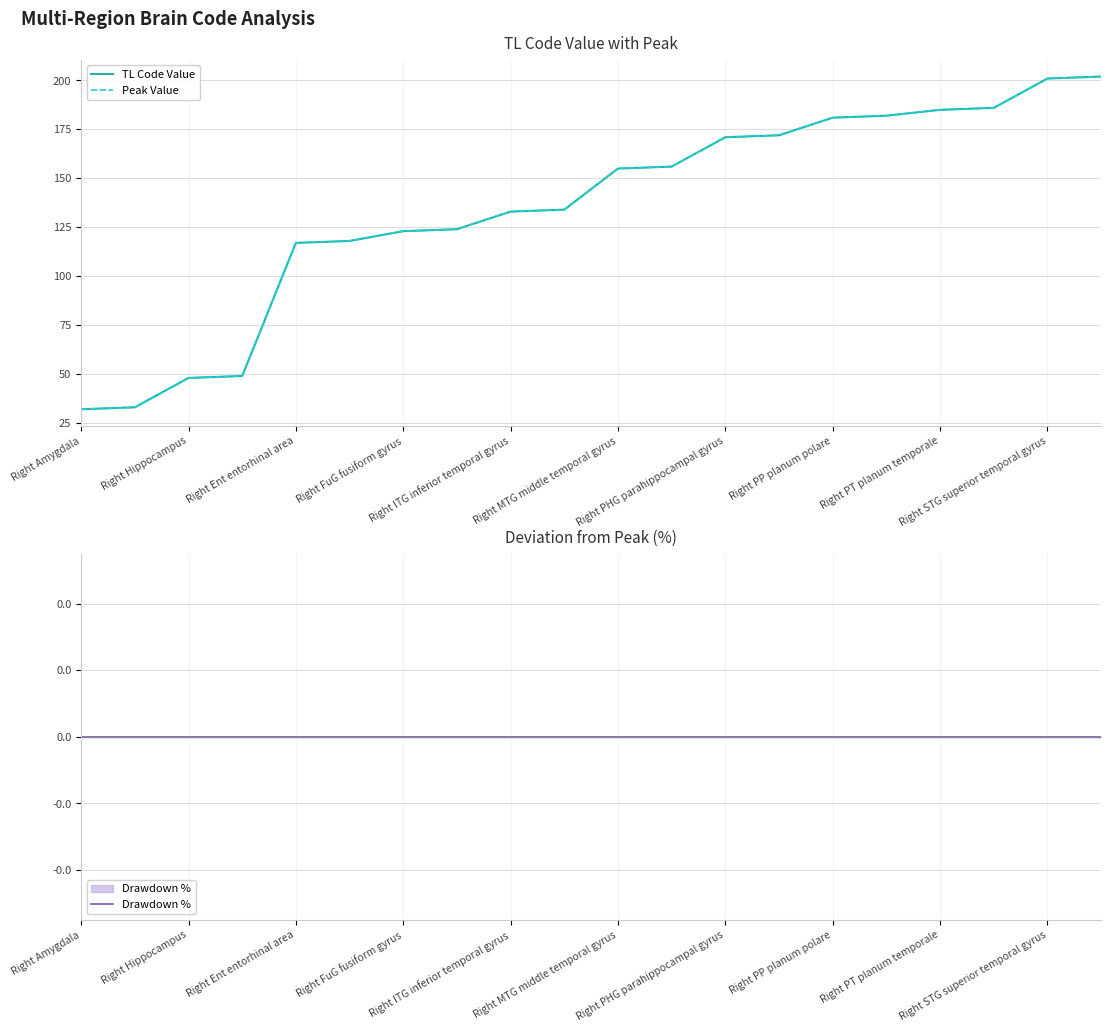

Is the value of TL Code Value at 19 greater than the value of Peak Value at Right Ent entorhinal area?

Yes